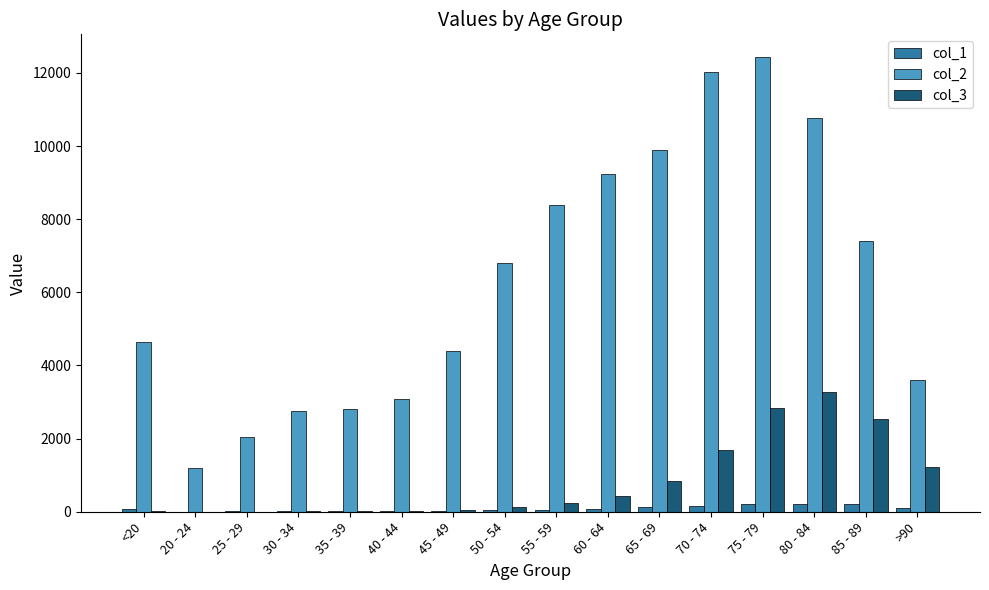

What is the highest value of the col_3 series?

3273